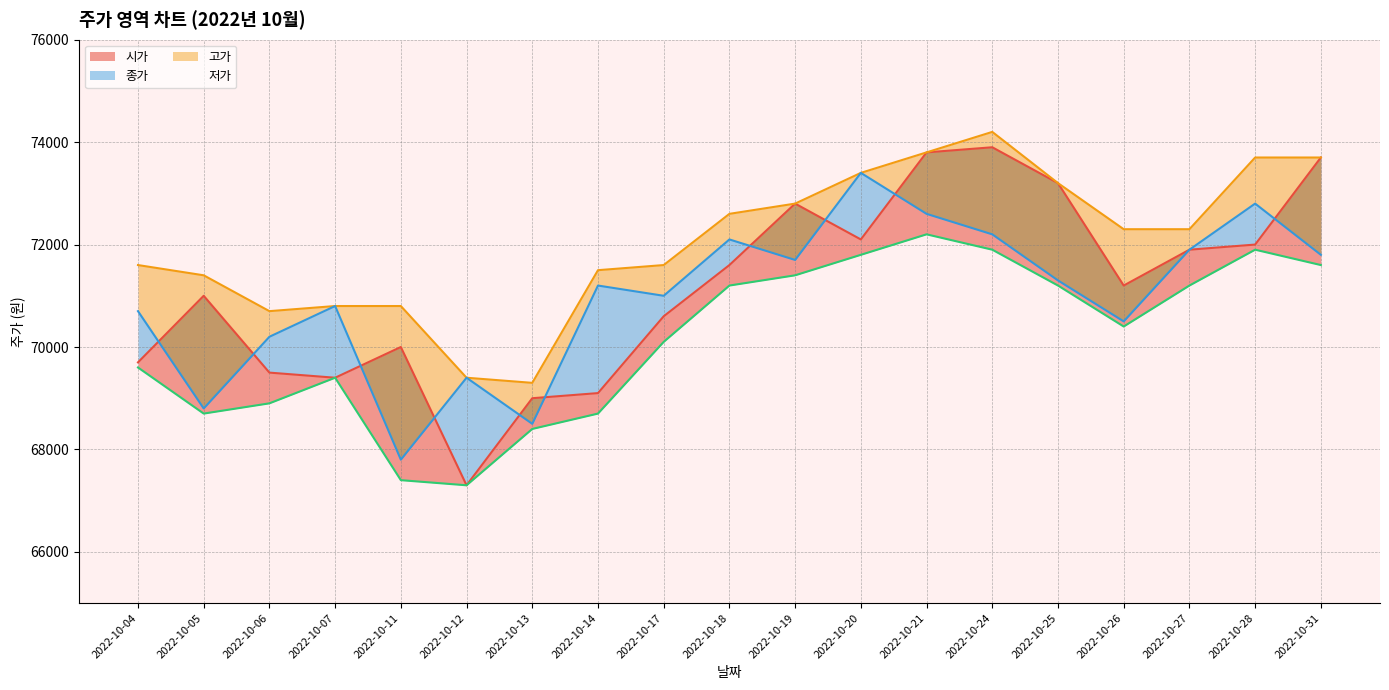

What is the sum of the 시가 values at 2022-10-07 and 2022-10-31?

143100